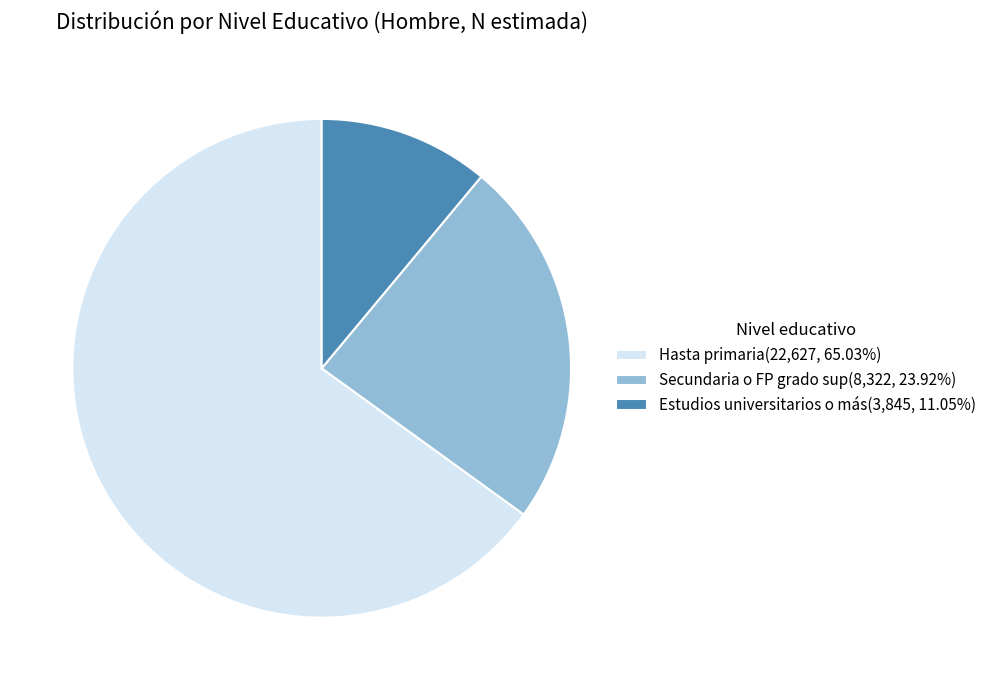

How many slices are in this pie chart?

3